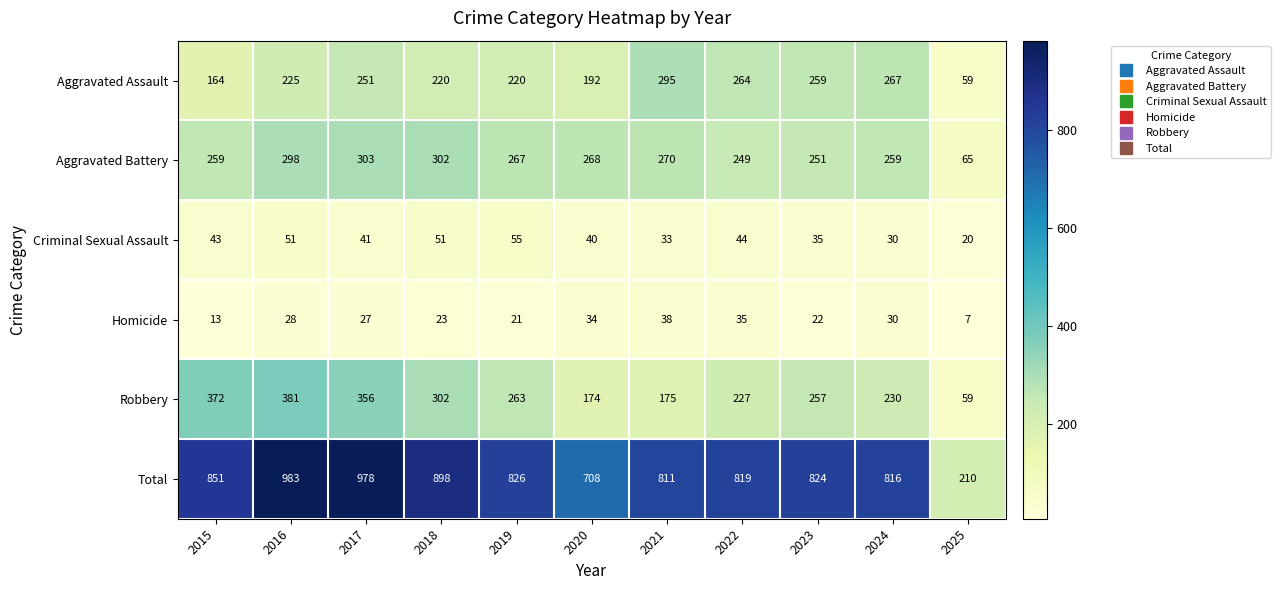

The value of Homicide at 2021 is 62. True or false?

False